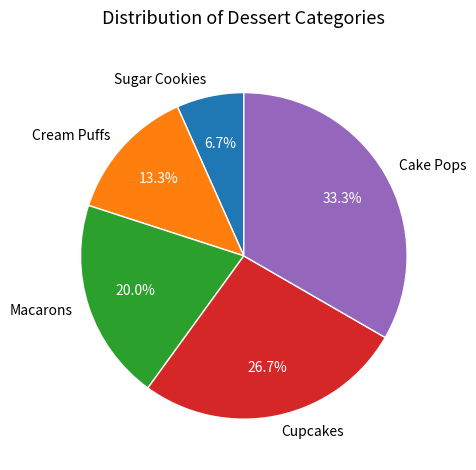

Count the number of slices in the pie.

5